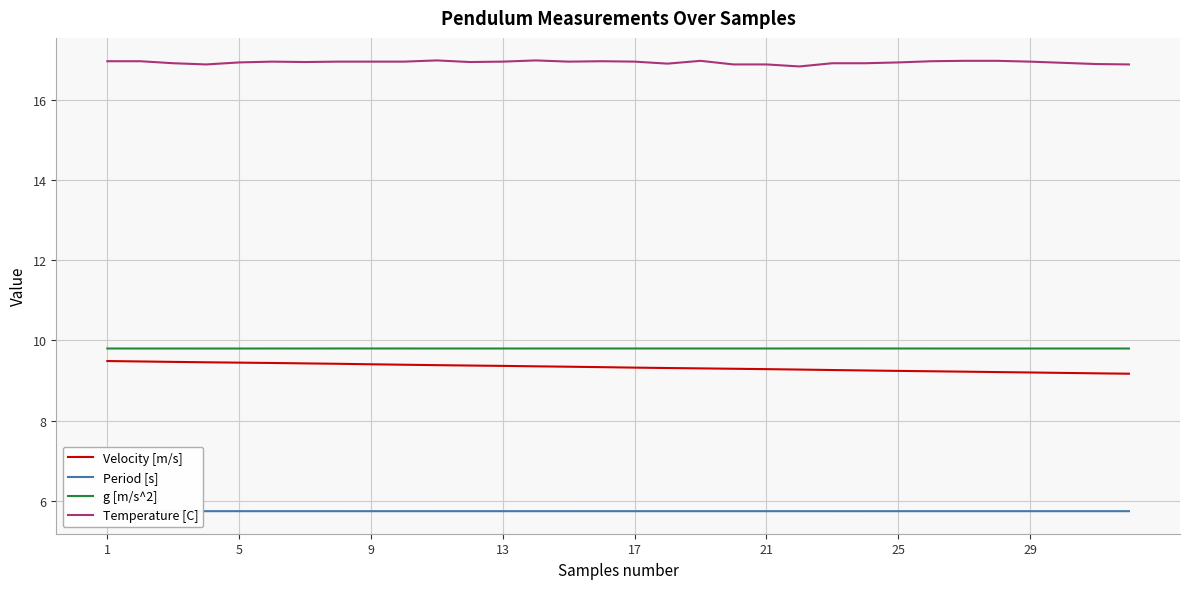

Which series has the largest total across all categories?

Temperature [C]